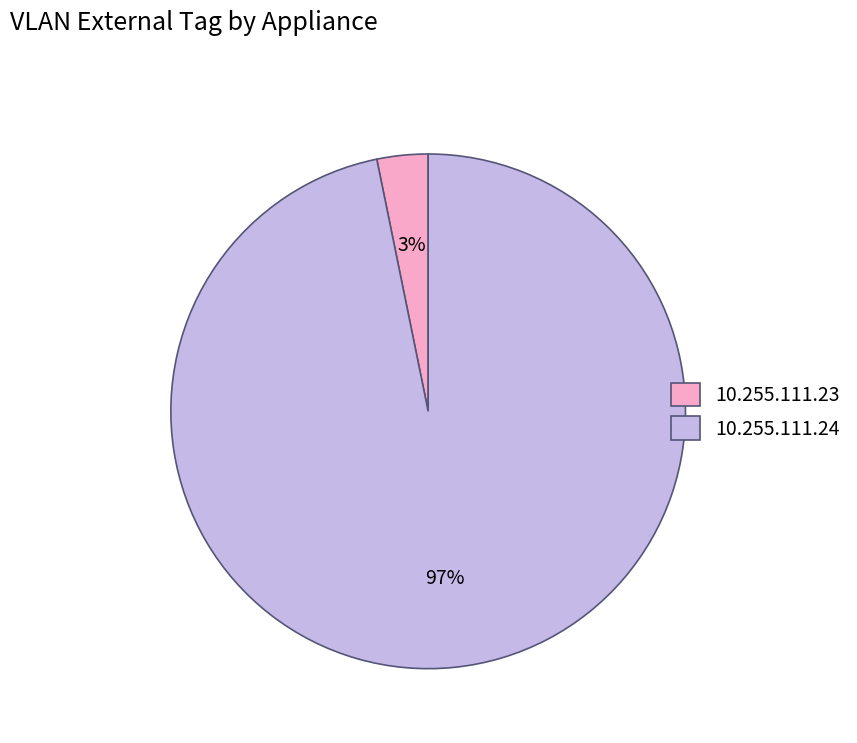

True or false: 10.255.111.23 accounts for 3% of the total.

True